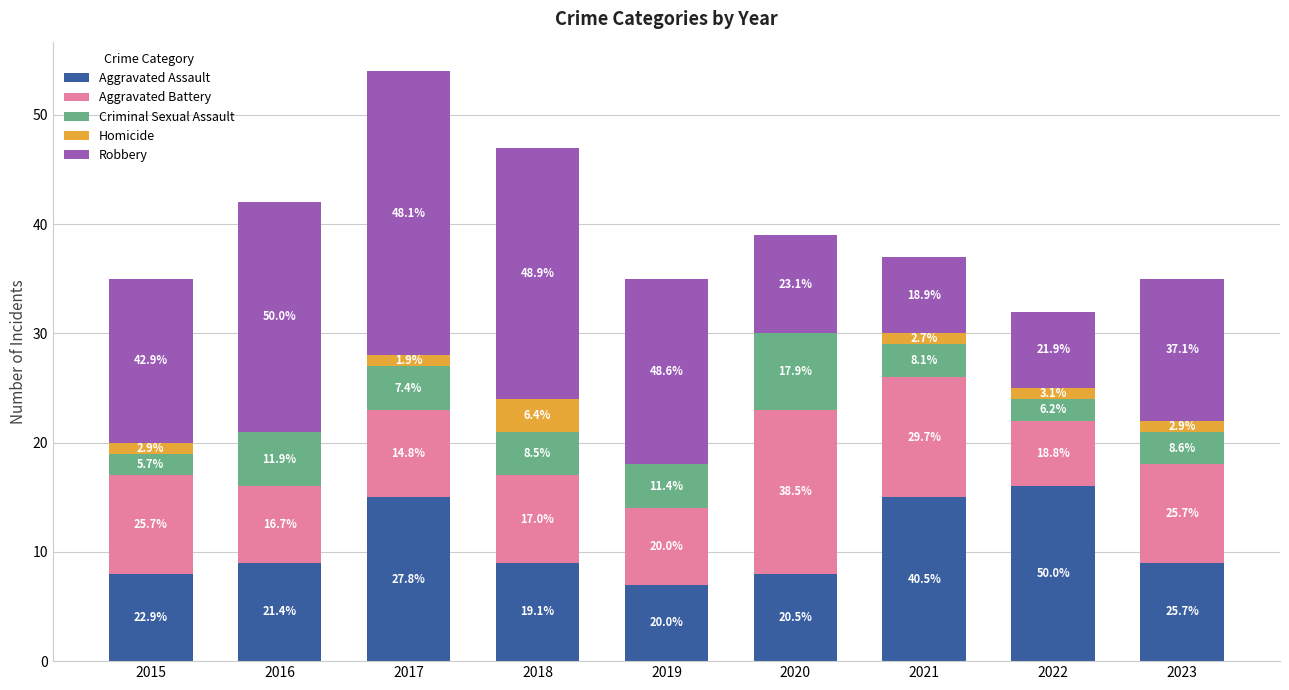

Are the bars horizontal?

No